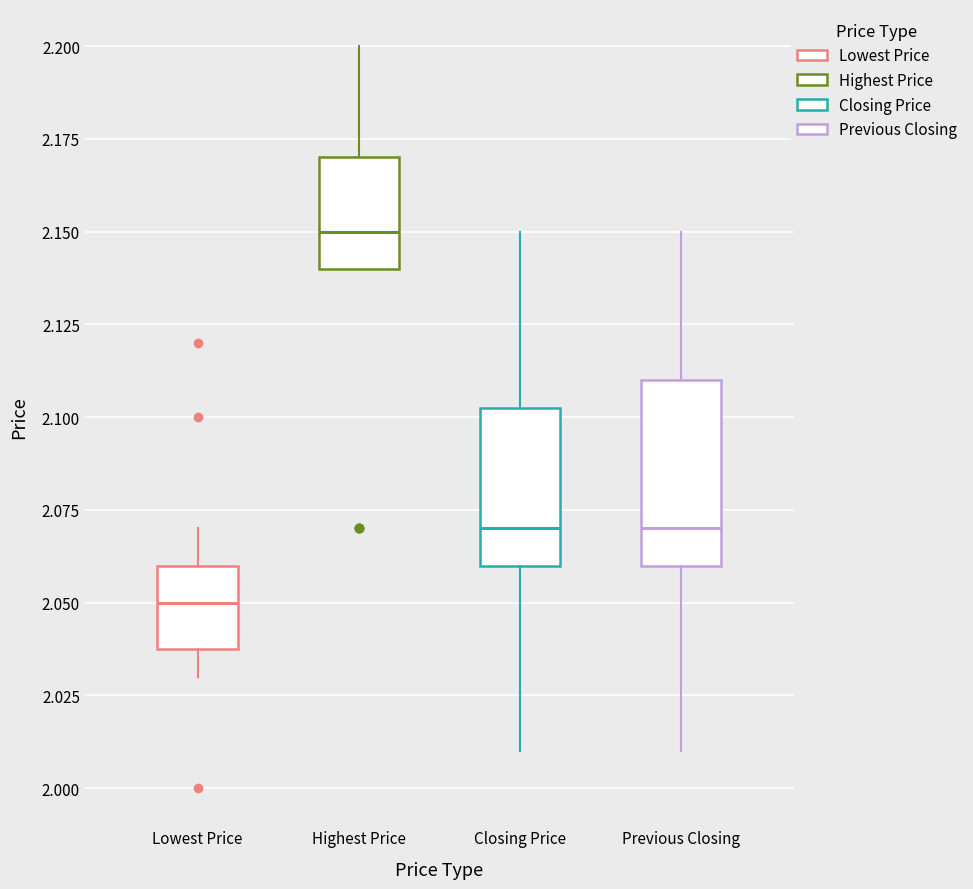

Comparing the boxes themselves (not the whiskers), which one is the tallest?

Previous Closing